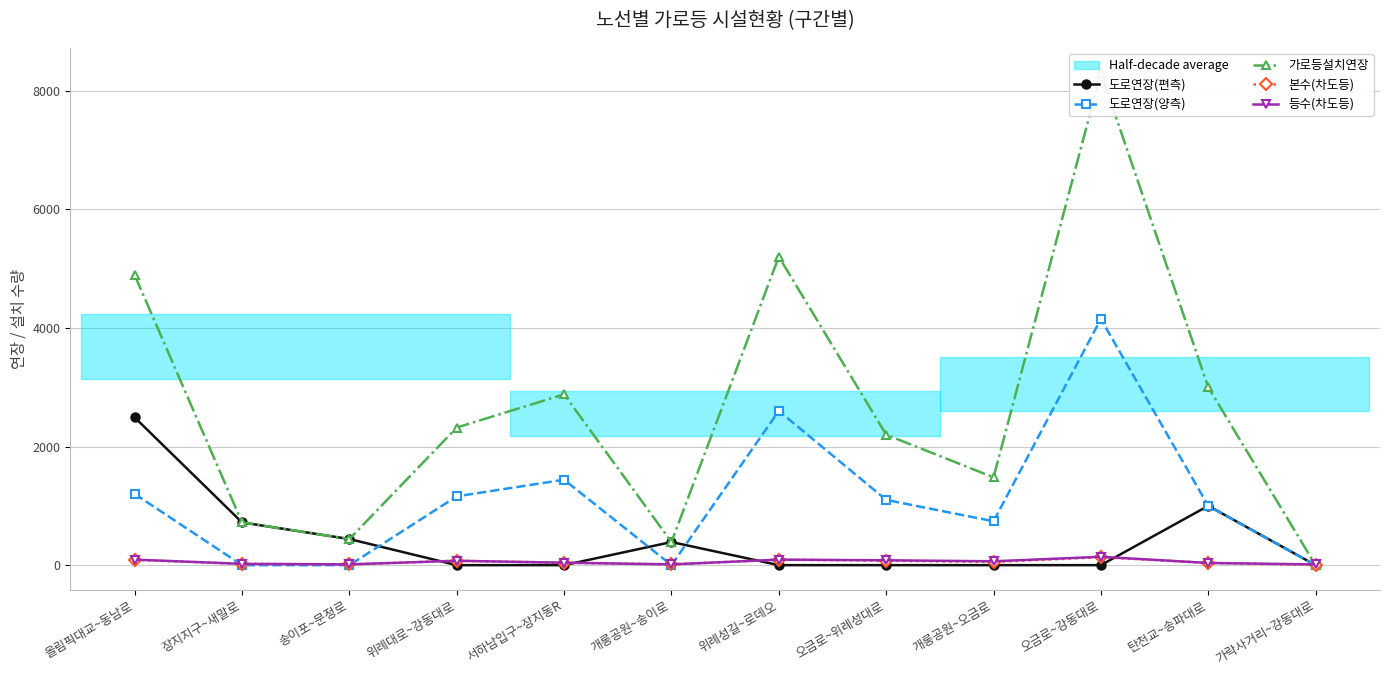

Reading left to right, list all the values displayed in this chart.

도로연장(편측): 2490	720	440	0	0	390	0	0	0	0	1000	0
도로연장(양측): 1200	0	0	1160	1440	0	2600	1100	740	4150	1000	0
가로등설치연장: 4890	720	440	2320	2880	390	5200	2200	1480	8300	3000	0
본수(차도등): 88	22	13	74	41	13	93	74	53	133	37	4
등수(차도등): 93	22	13	74	41	13	93	82	65	141	37	12